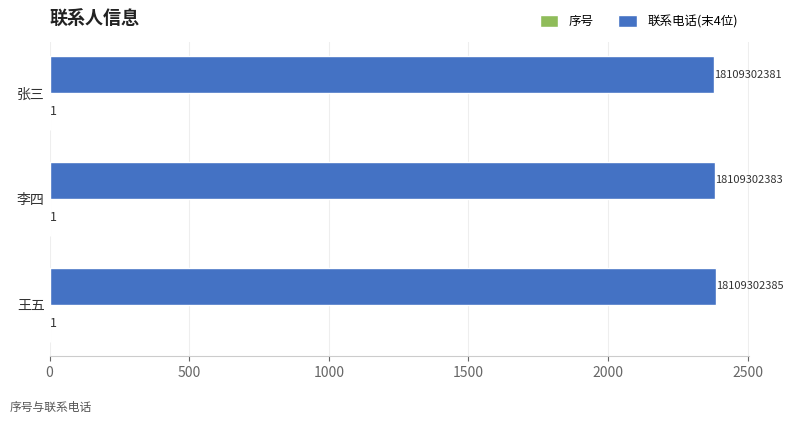

Which category has the highest value in the 联系电话(末4位) series?

王五